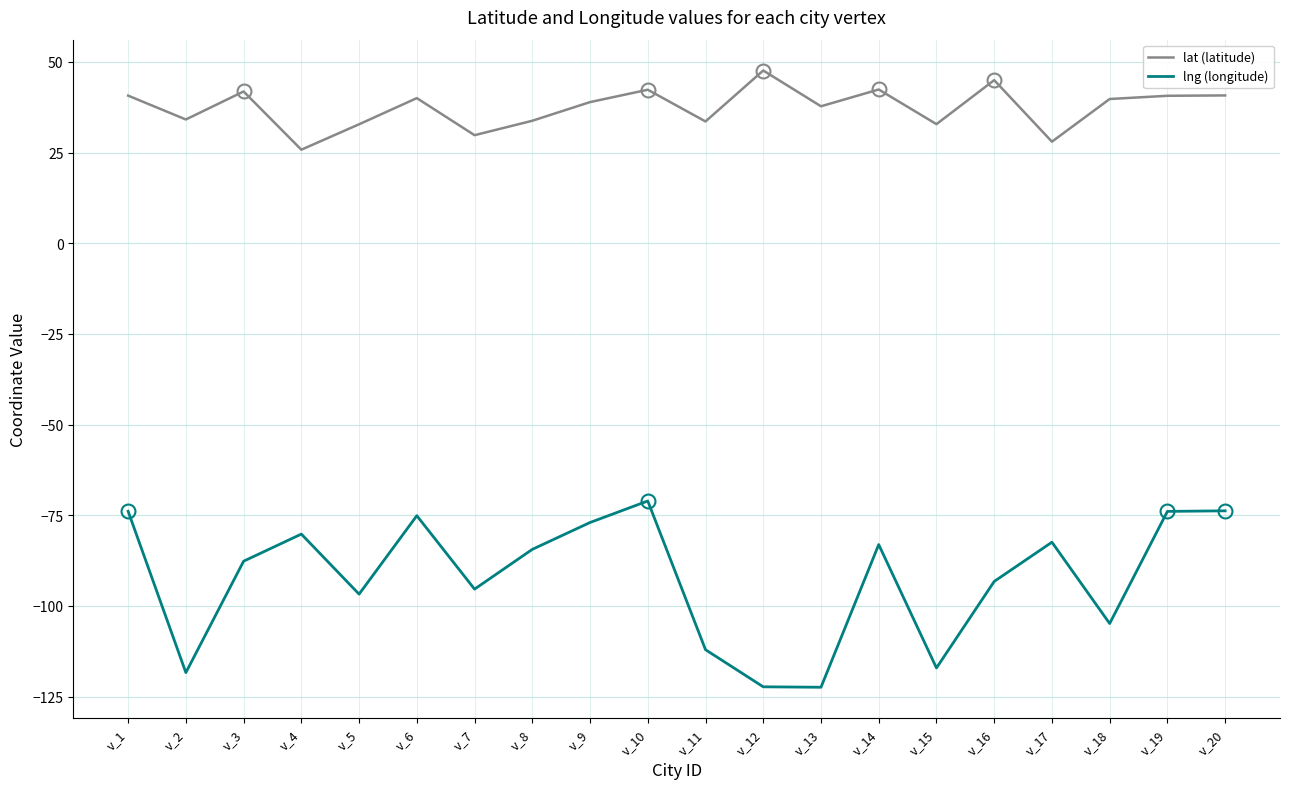

True or false: lat (latitude) and lng (longitude) cross at least once.

False